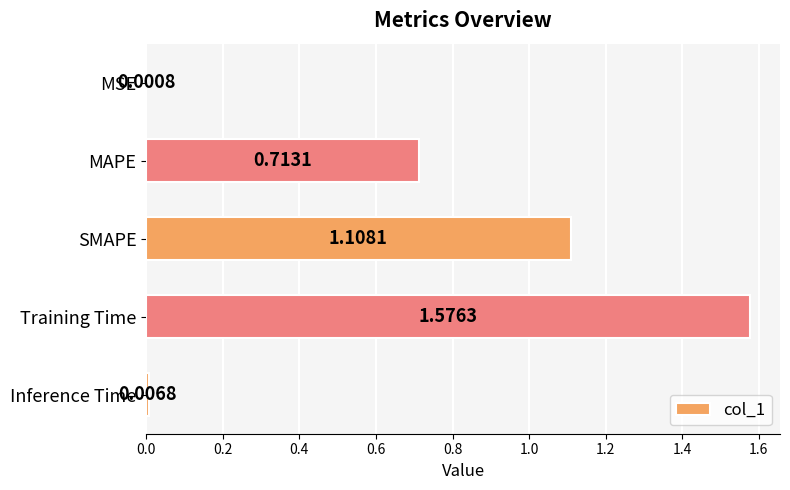

What is the sum of the values at MAPE and Training Time?

2.3